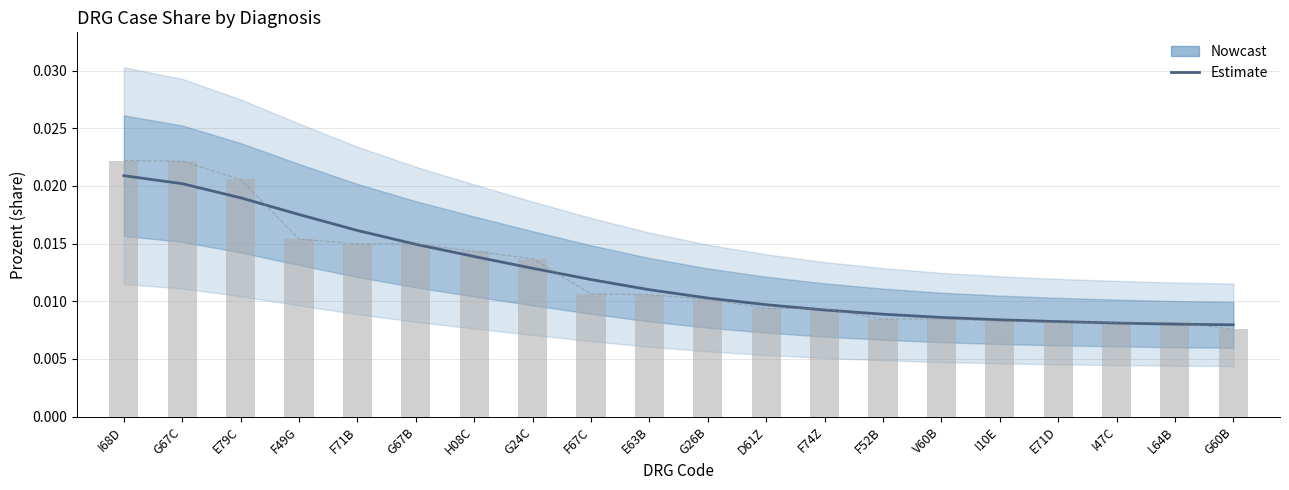

List the labels in order of value, smallest first.

G60B, L64B, I47C, E71D, I10E, V60B, F52B, F74Z, D61Z, G26B, E63B, F67C, G24C, H08C, G67B, F71B, F49G, E79C, G67C, I68D